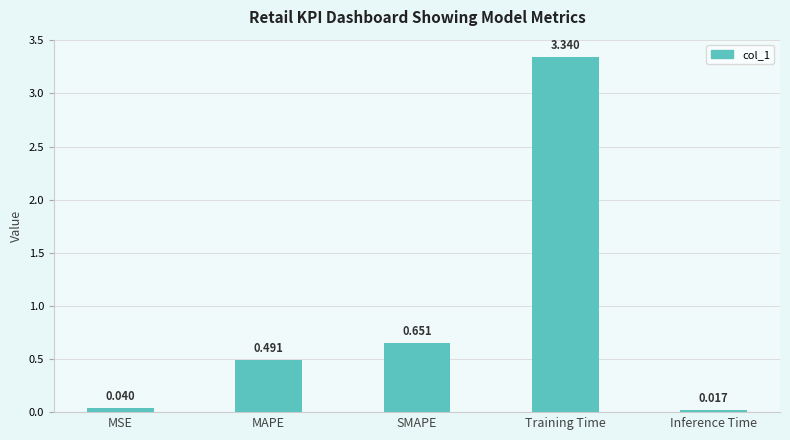

How many bars are there in total?

5